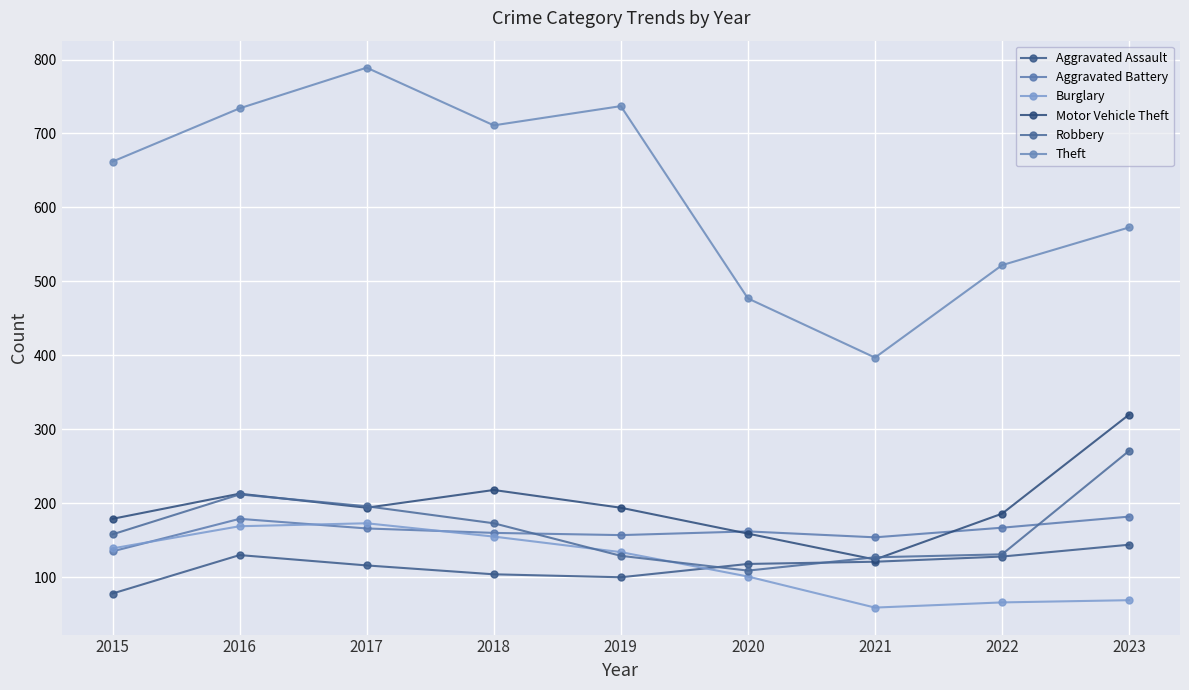

The Motor Vehicle Theft series shows 238 at 2020. True or false?

False